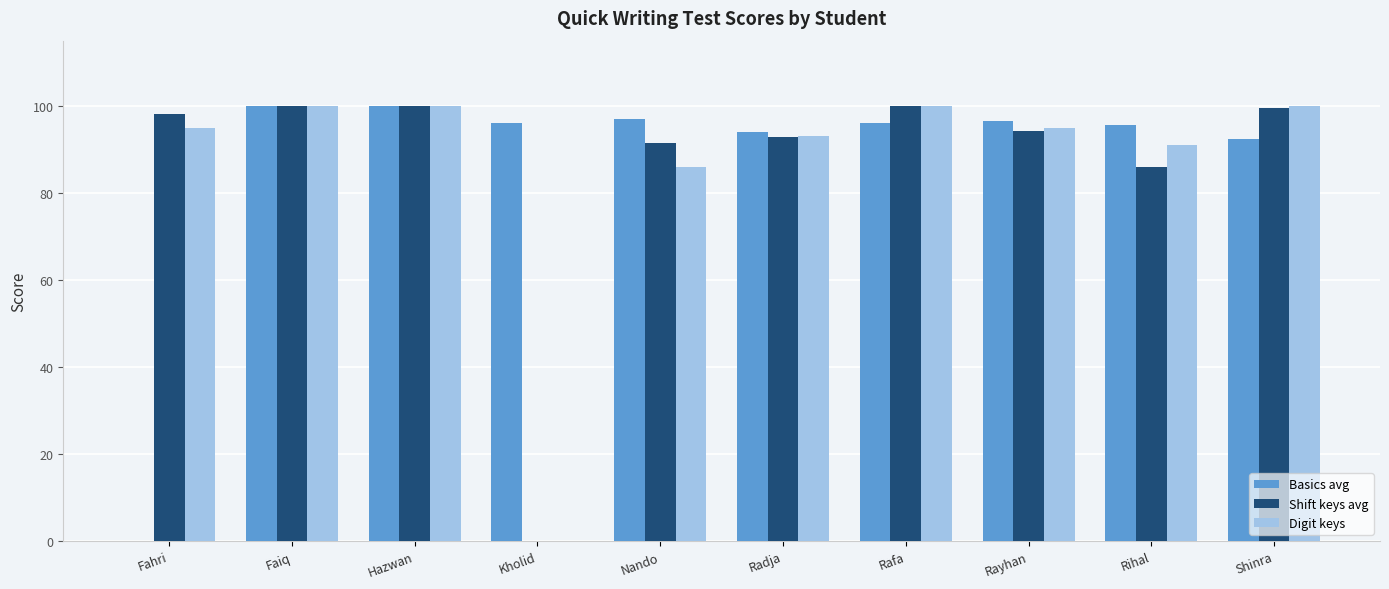

Count the number of data series in this chart.

3